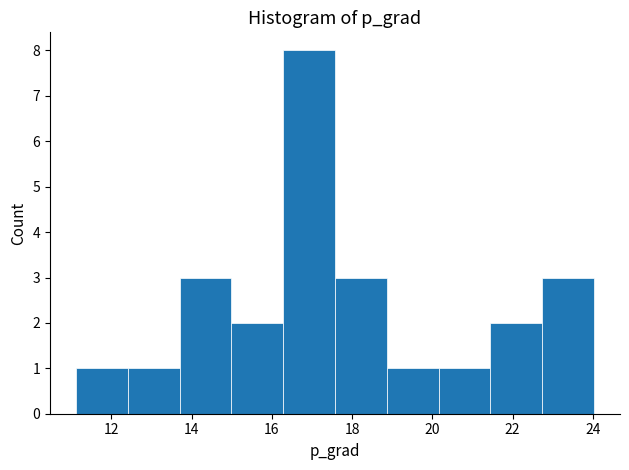

What is the height of the bar covering 20.2 to 21.4 on the x-axis? Neither the bar edges nor the heights are printed on the chart, so give them approximately, as read against the axes.

1